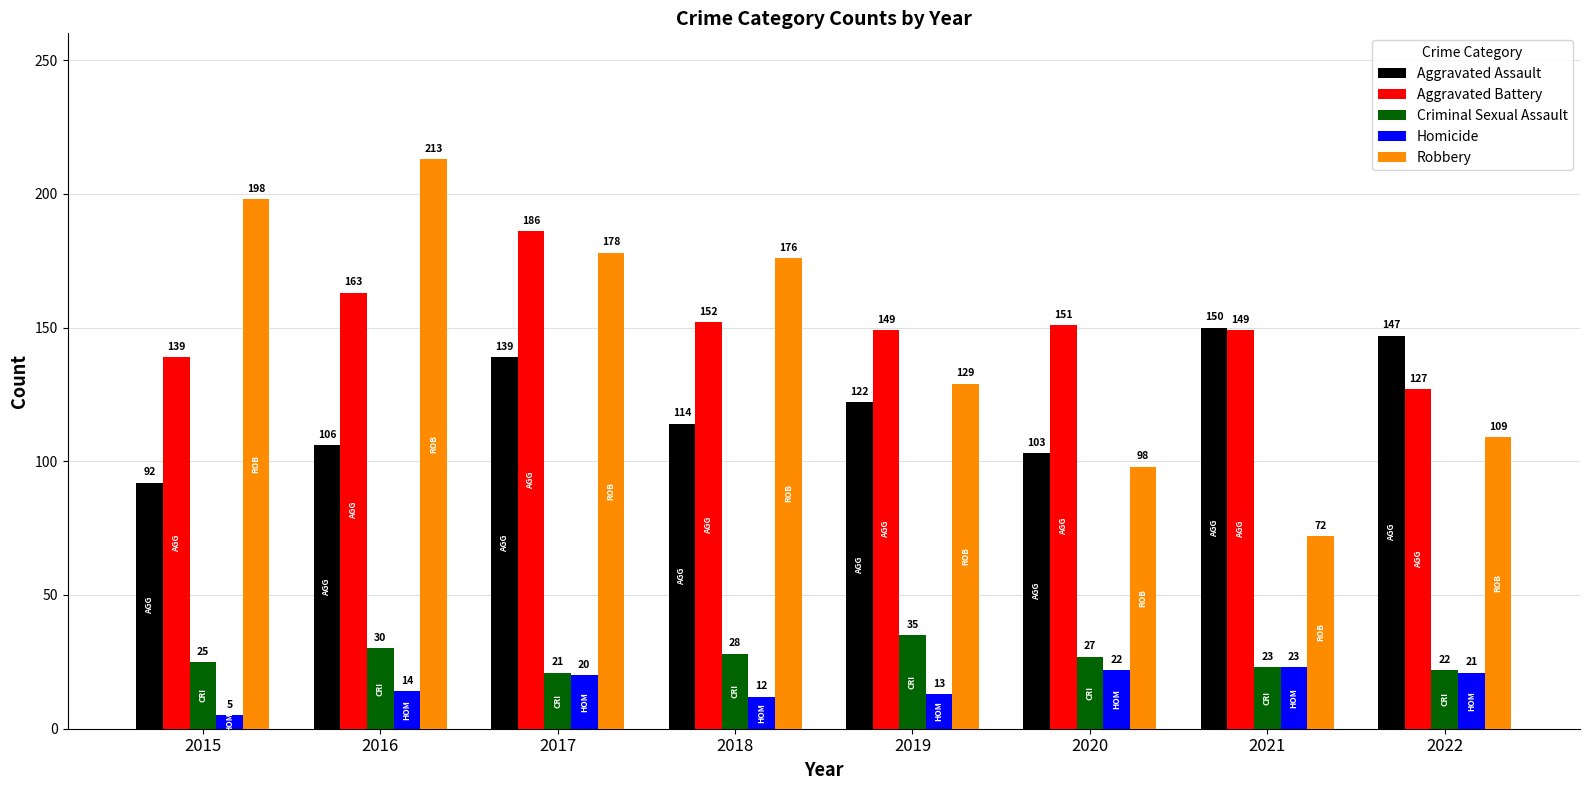

How many bars are there in total?

40